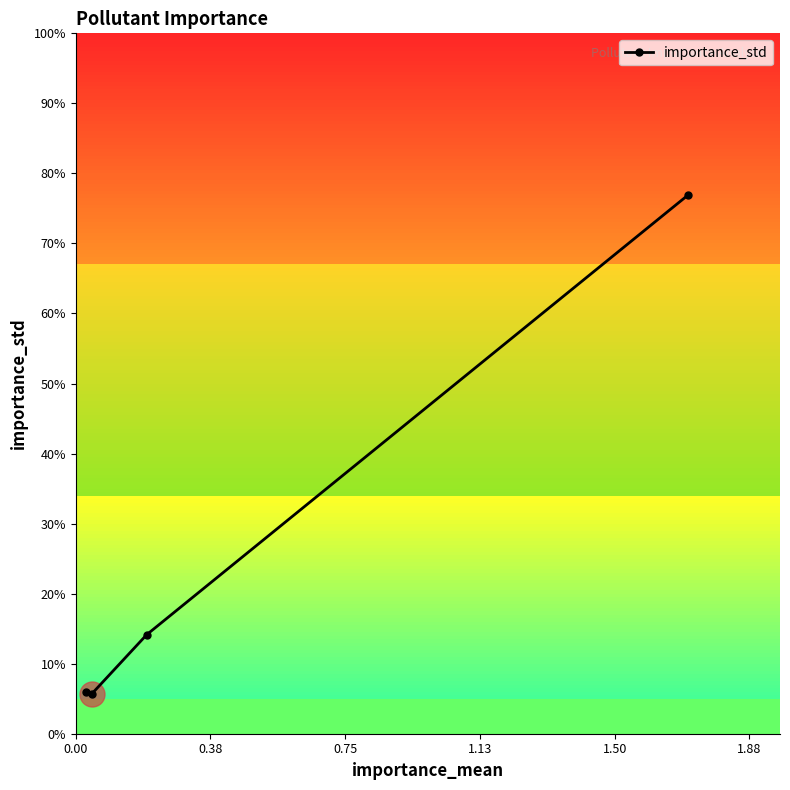

True or false: the data has more than 1 interior local peaks.

False